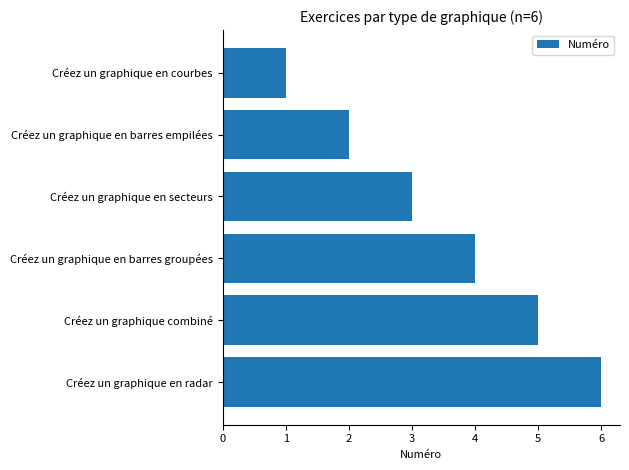

List the labels in order of value, largest first.

Créez un graphique en radar, Créez un graphique combiné, Créez un graphique en barres groupées, Créez un graphique en secteurs, Créez un graphique en barres empilées, Créez un graphique en courbes